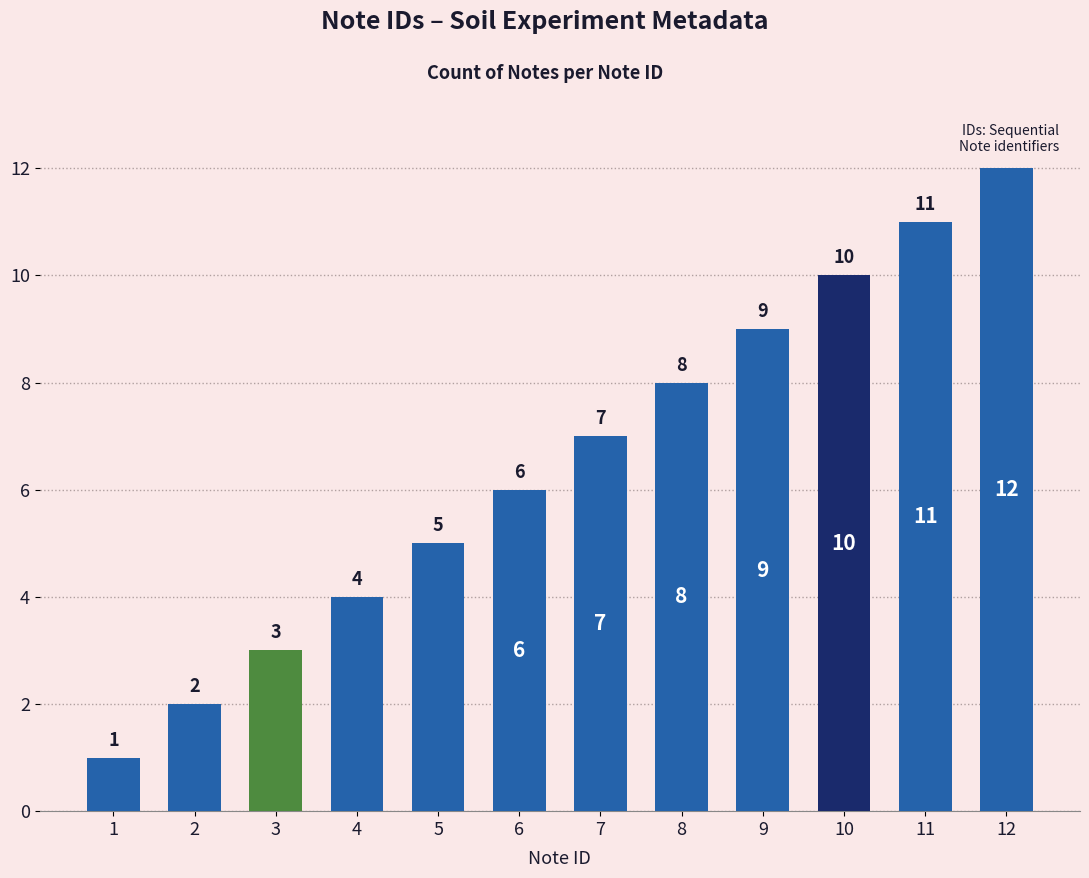

What is the difference between the second highest and second lowest values?

9